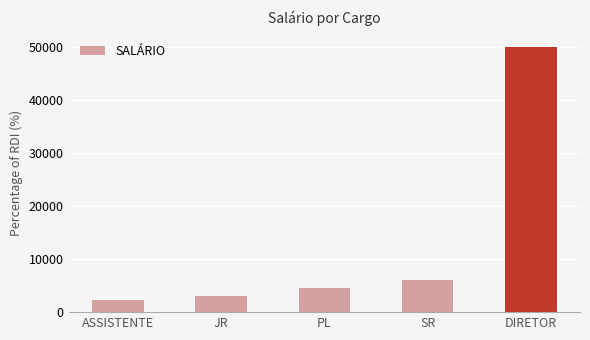

List the labels in order of value, largest first.

DIRETOR, SR, PL, JR, ASSISTENTE